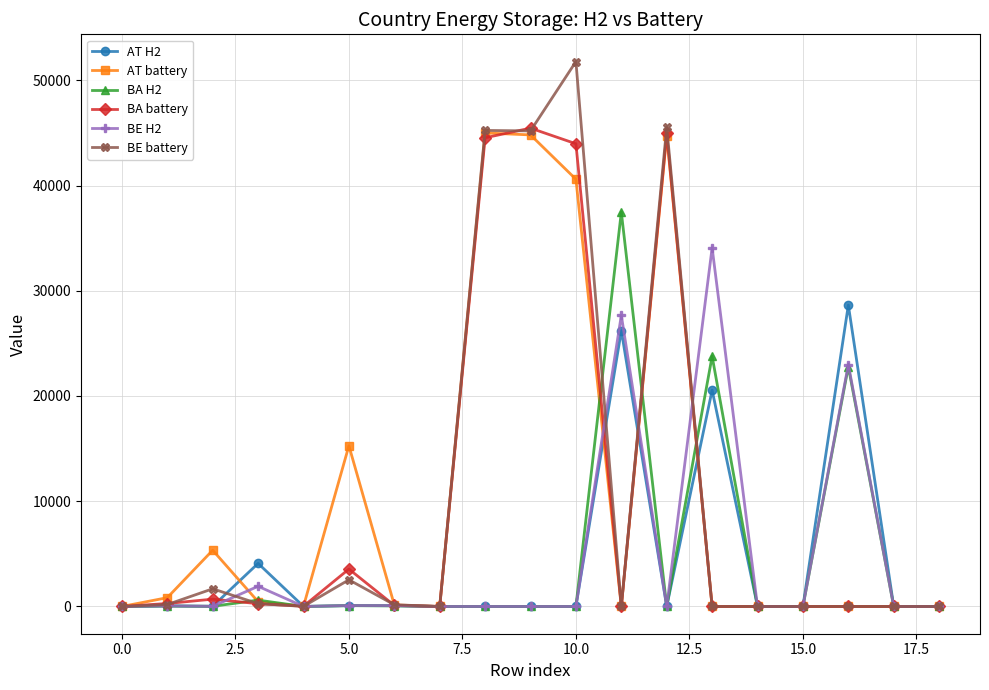

At how many categories does at least one series exceed 33074?

6